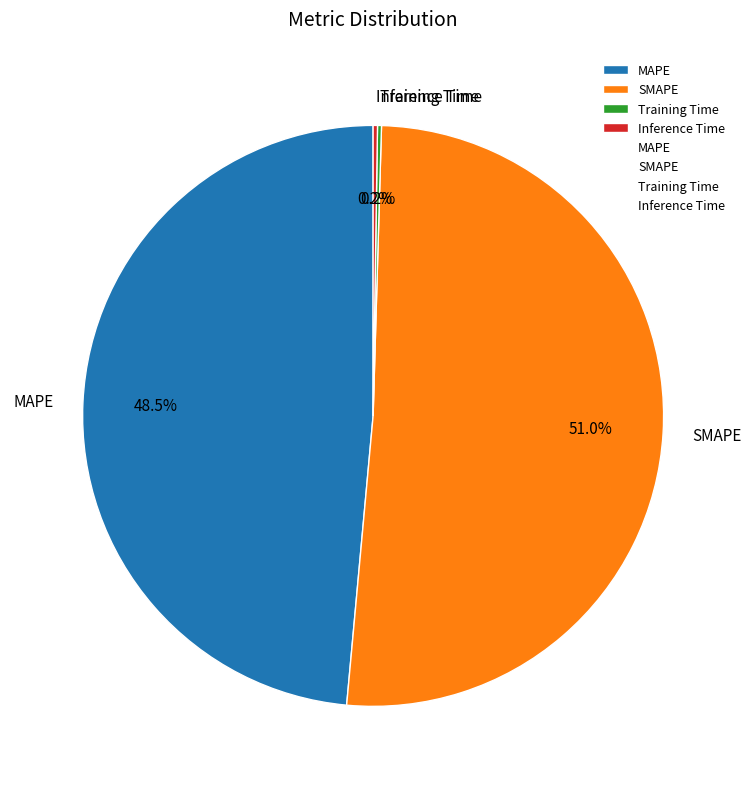

What is the largest slice in the pie chart?

SMAPE